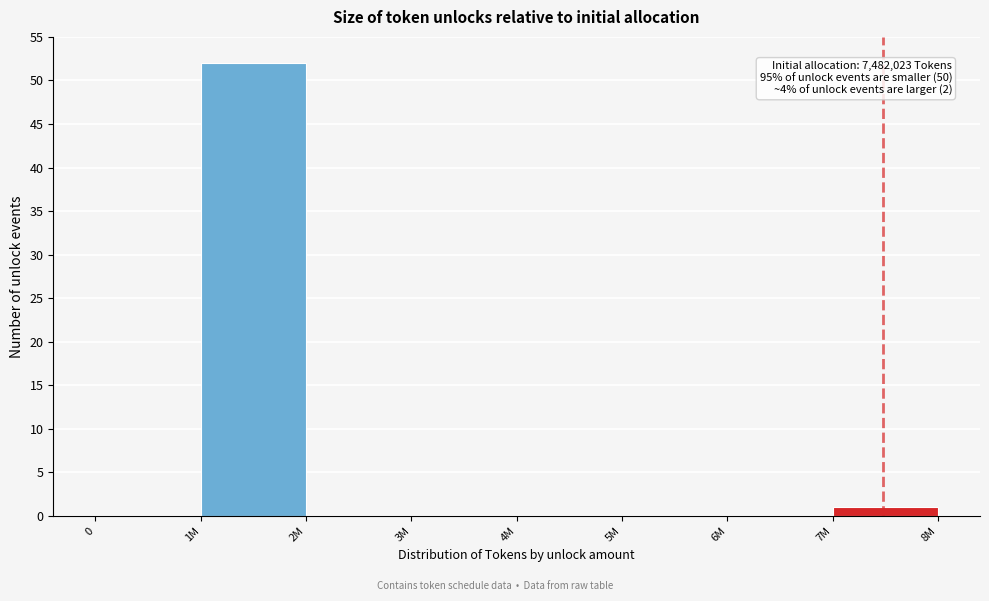

Reading left to right, list all the values displayed in this chart.

0=0	1M=52	2M=0	3M=0	4M=0	5M=0	6M=0	7M=1